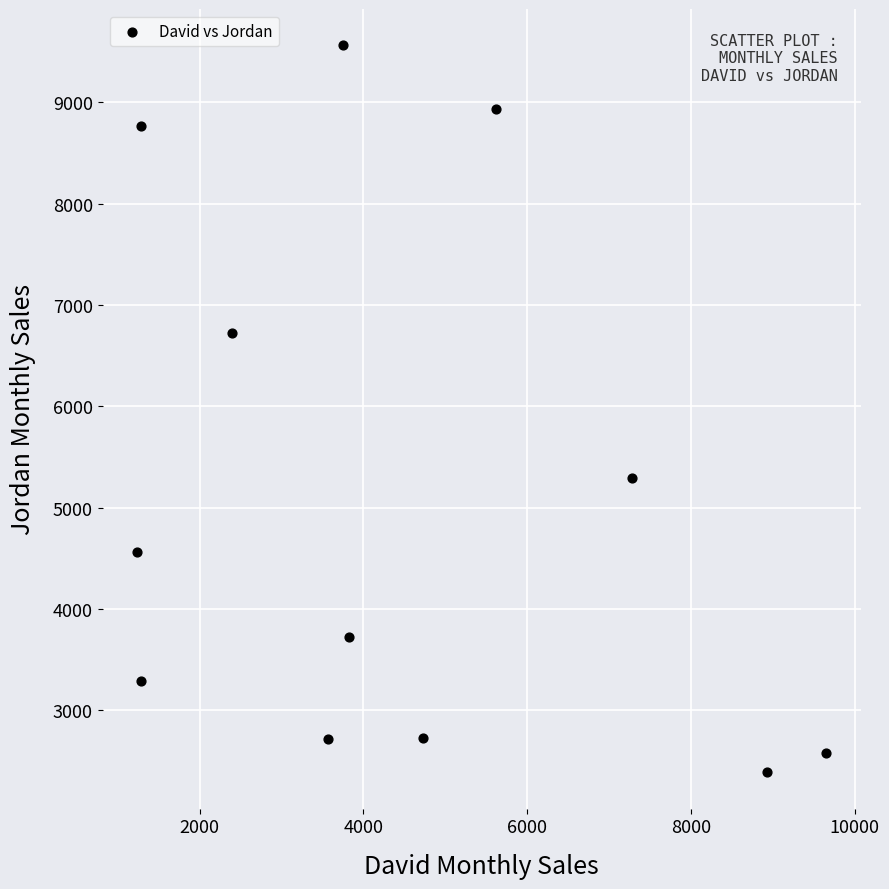

What is the range of X values (max minus min)?

8420